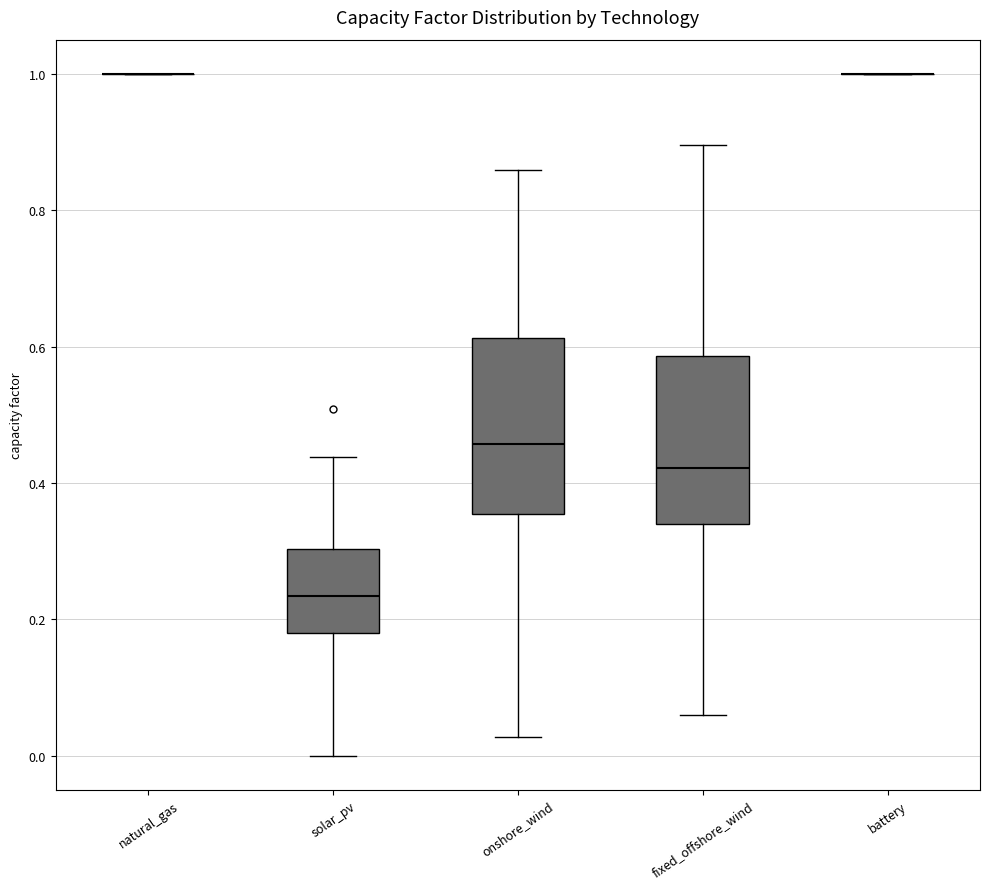

Reading left to right, transcribe this box plot: for each box, give where its median line is, the range the box spans, and where its two whiskers end, as read against the y-axis. The values are not printed on the chart, so give them approximately, as read against the axis.

natural_gas: box collapsed to a line at 1.00, whiskers 1.00 to 1.00
solar_pv: median 0.24, box 0.18 to 0.30, whiskers 0.00 to 0.44
onshore_wind: median 0.46, box 0.36 to 0.62, whiskers 0.02 to 0.86
fixed_offshore_wind: median 0.42, box 0.34 to 0.58, whiskers 0.06 to 0.90
battery: box collapsed to a line at 1.00, whiskers 1.00 to 1.00